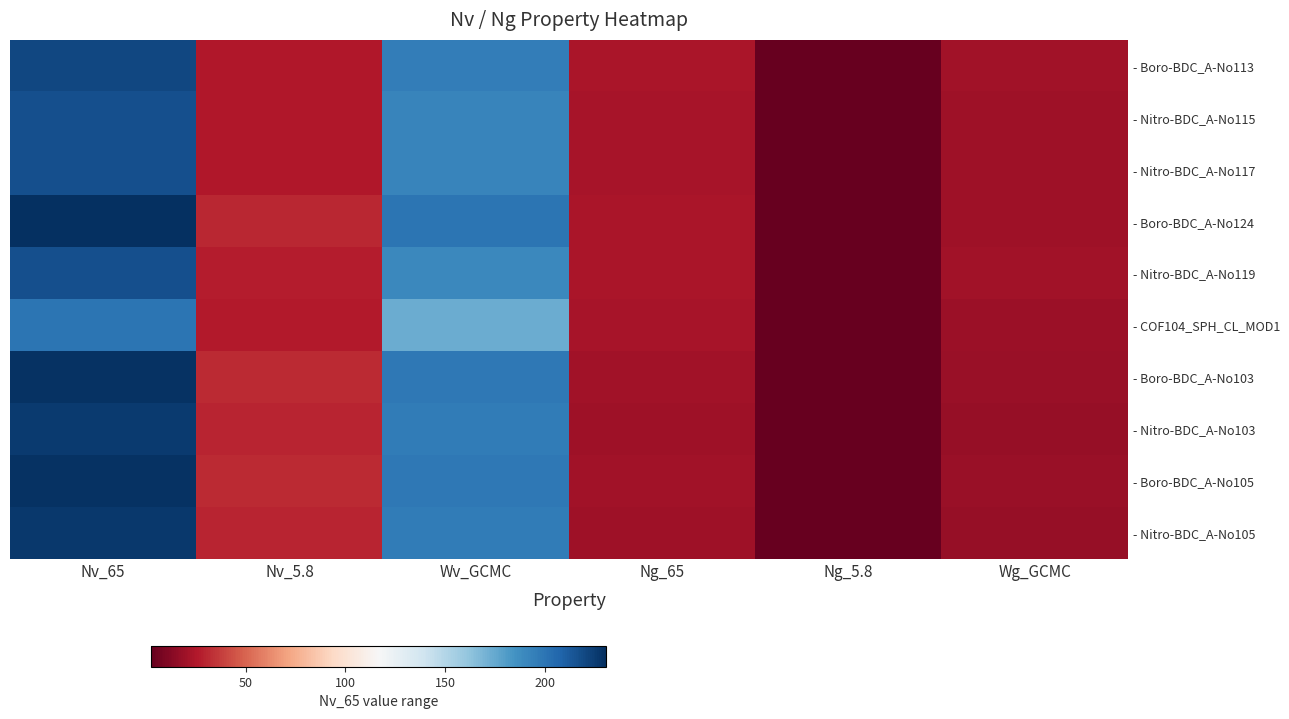

Reading left to right, transcribe all the data shown in this chart.

- Boro-BDC_A-No113: Nv_65=220.1	Nv_5.8=25.1	Wv_GCMC=195.1	Ng_65=23.6	Ng_5.8=2.7	Wg_GCMC=20.9
- Nitro-BDC_A-No115: Nv_65=217.1	Nv_5.8=25.2	Wv_GCMC=191.9	Ng_65=23.0	Ng_5.8=2.7	Wg_GCMC=20.3
- Nitro-BDC_A-No117: Nv_65=216.6	Nv_5.8=25.2	Wv_GCMC=191.5	Ng_65=22.9	Ng_5.8=2.7	Wg_GCMC=20.3
- Boro-BDC_A-No124: Nv_65=230.5	Nv_5.8=30.8	Wv_GCMC=199.7	Ng_65=23.5	Ng_5.8=3.1	Wg_GCMC=20.4
- Nitro-BDC_A-No119: Nv_65=216.7	Nv_5.8=27.0	Wv_GCMC=189.7	Ng_65=23.7	Ng_5.8=3.0	Wg_GCMC=20.8
- COF104_SPH_CL_MOD1: Nv_65=199.4	Nv_5.8=26.1	Wv_GCMC=173.3	Ng_65=22.4	Ng_5.8=2.9	Wg_GCMC=19.4
- Boro-BDC_A-No103: Nv_65=229.2	Nv_5.8=31.3	Wv_GCMC=197.9	Ng_65=20.8	Ng_5.8=2.8	Wg_GCMC=18.0
- Nitro-BDC_A-No103: Nv_65=226.1	Nv_5.8=30.0	Wv_GCMC=196.0	Ng_65=20.3	Ng_5.8=2.7	Wg_GCMC=17.6
- Boro-BDC_A-No105: Nv_65=229.3	Nv_5.8=31.3	Wv_GCMC=198.1	Ng_65=20.8	Ng_5.8=2.8	Wg_GCMC=18.0
- Nitro-BDC_A-No105: Nv_65=226.4	Nv_5.8=29.7	Wv_GCMC=196.7	Ng_65=20.3	Ng_5.8=2.7	Wg_GCMC=17.7